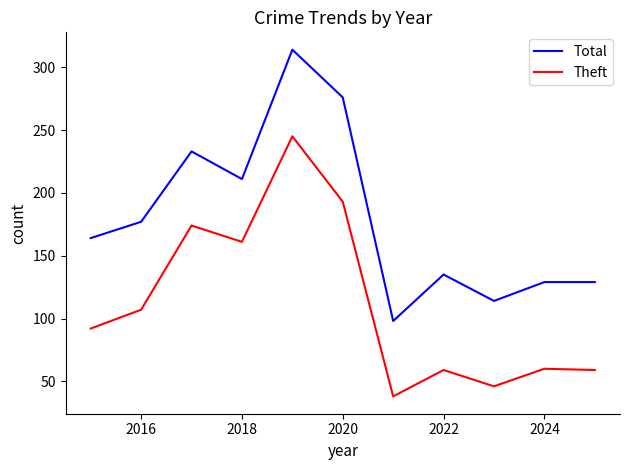

What is the lowest value of the Theft series?

38